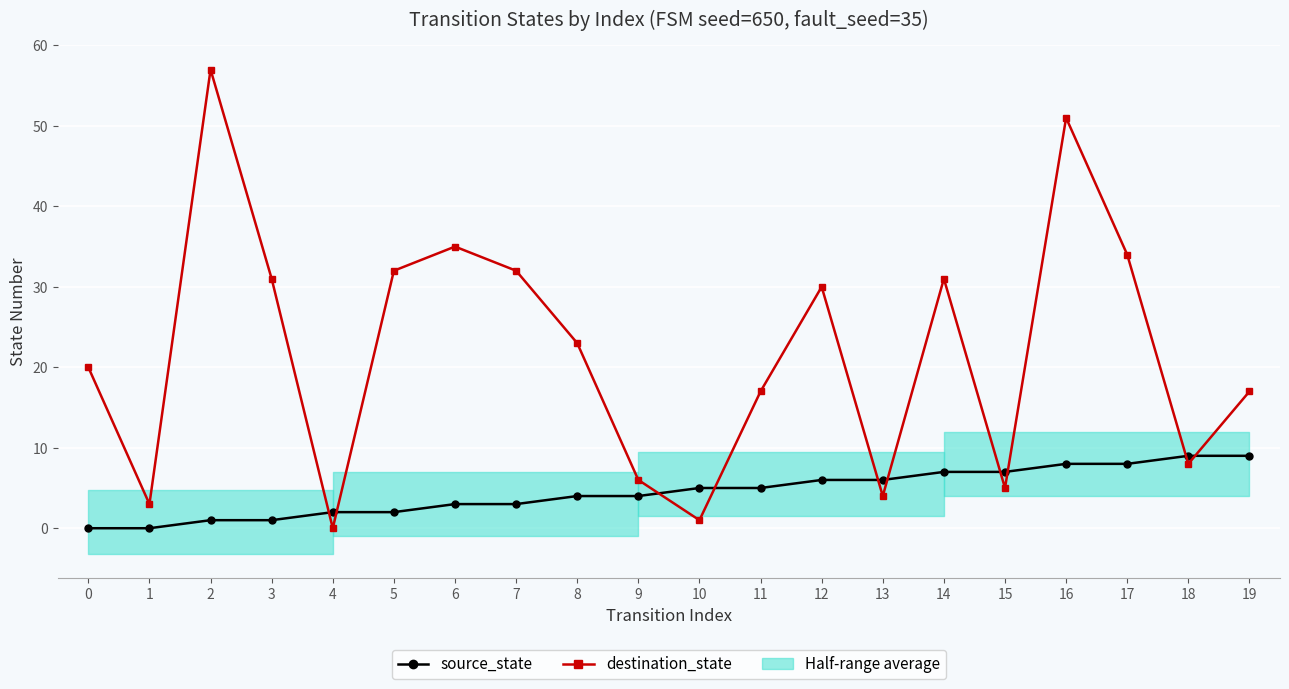

What is the value of the source_state point at the 18th from the left?

8